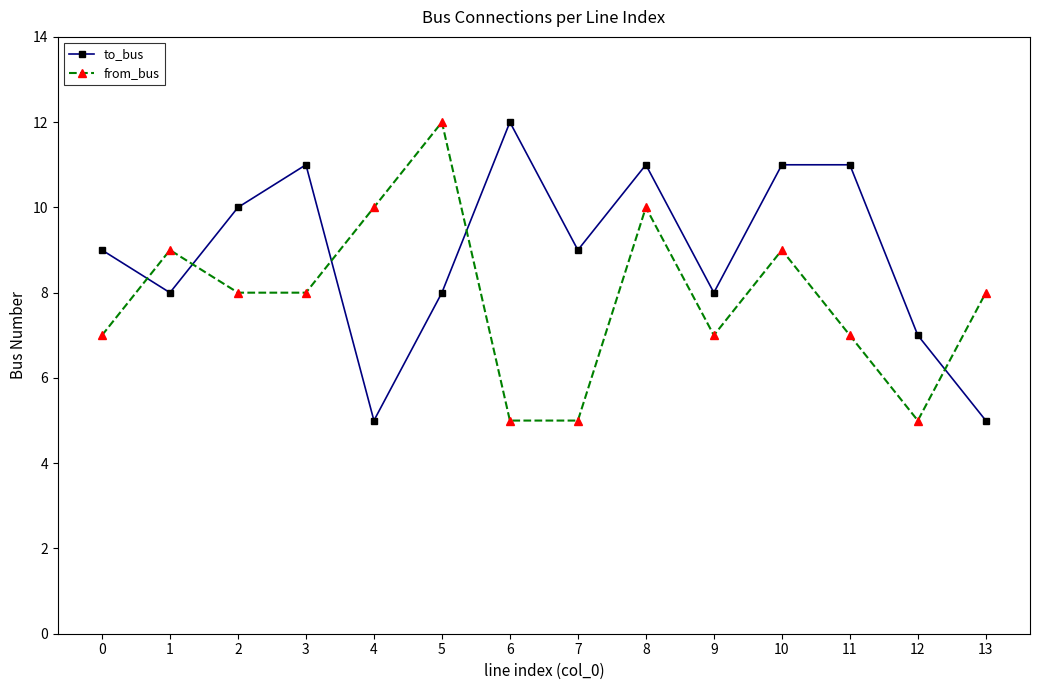

Rank the series at 7 from highest to lowest value.

to_bus, from_bus